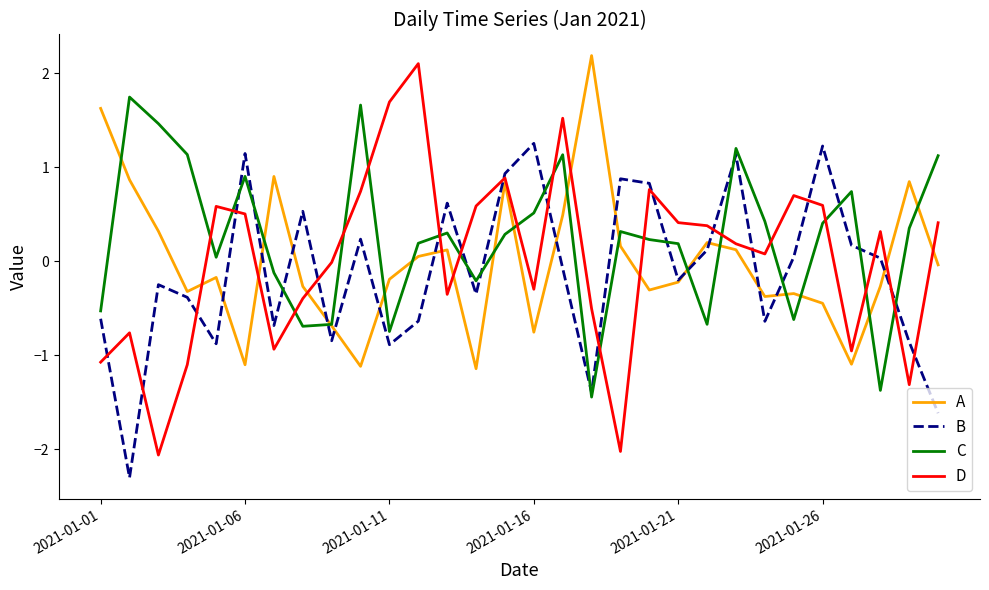

Which series ends up on top after the final intersection of C and D?

C